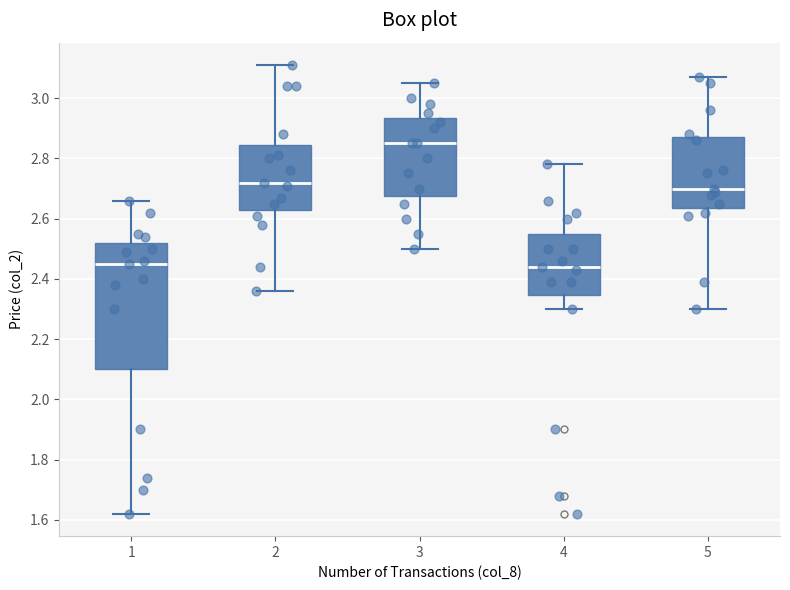

Which box's median line is the highest?

3